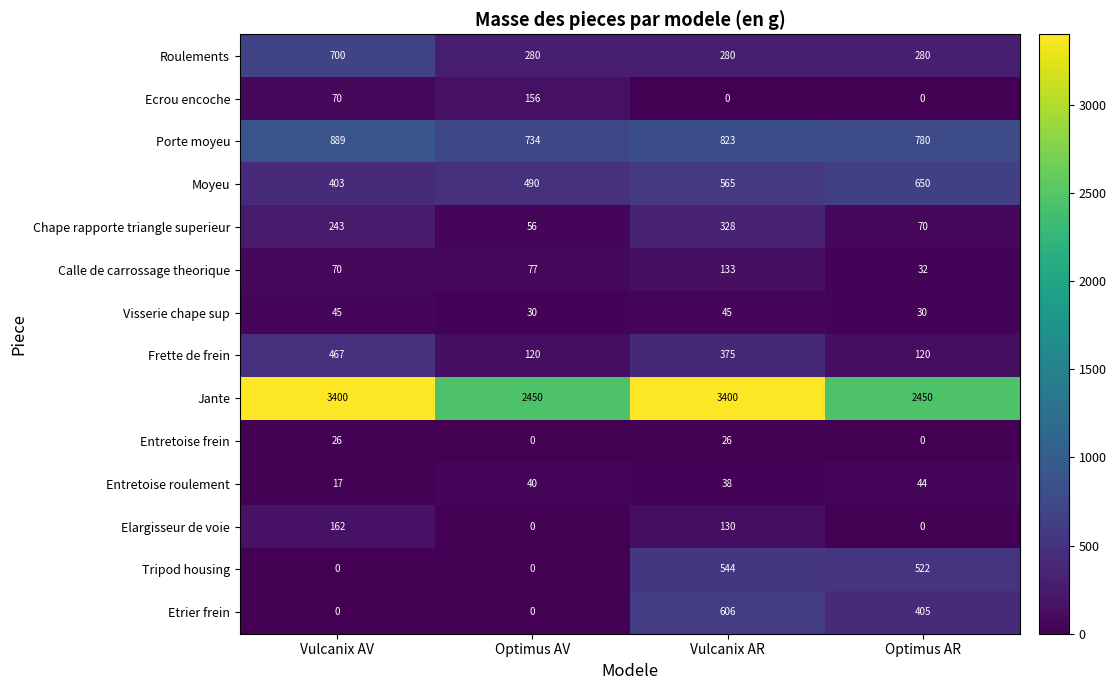

The Etrier frein series shows -277 at Vulcanix AV. True or false?

False